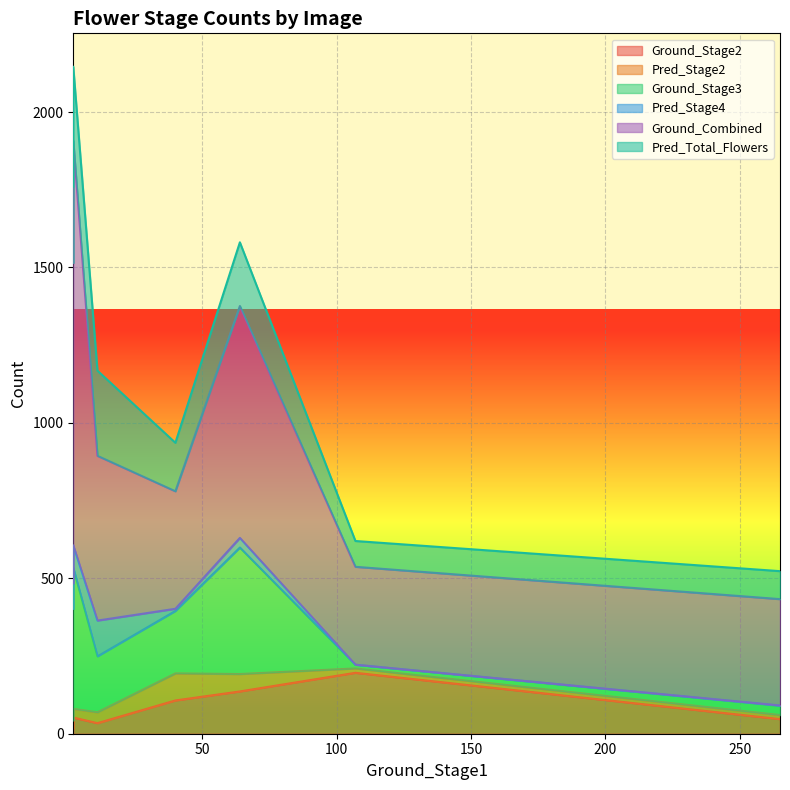

Rank the series at P1180419 from highest to lowest value.

Ground_Combined, Ground_Stage3, Pred_Total_Flowers, Pred_Stage4, Ground_Stage2, Pred_Stage2